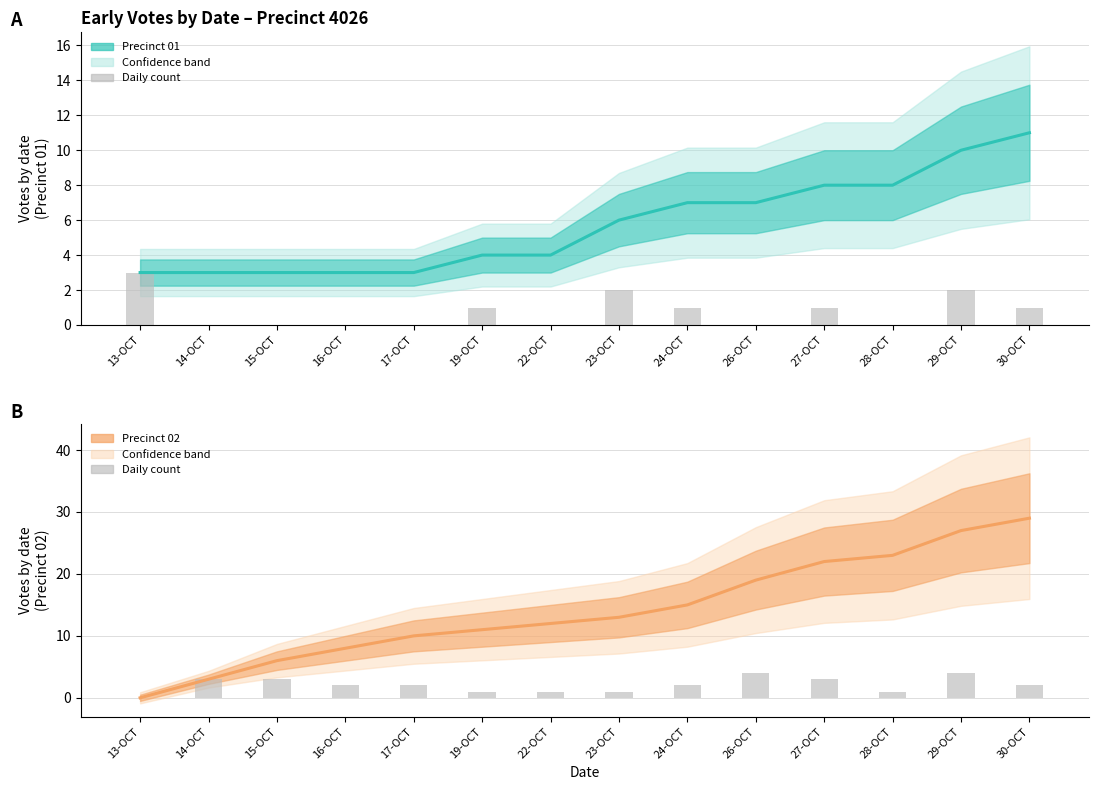

Where is Precinct 02 – Daily count nearest to the value 2?

16-OCT